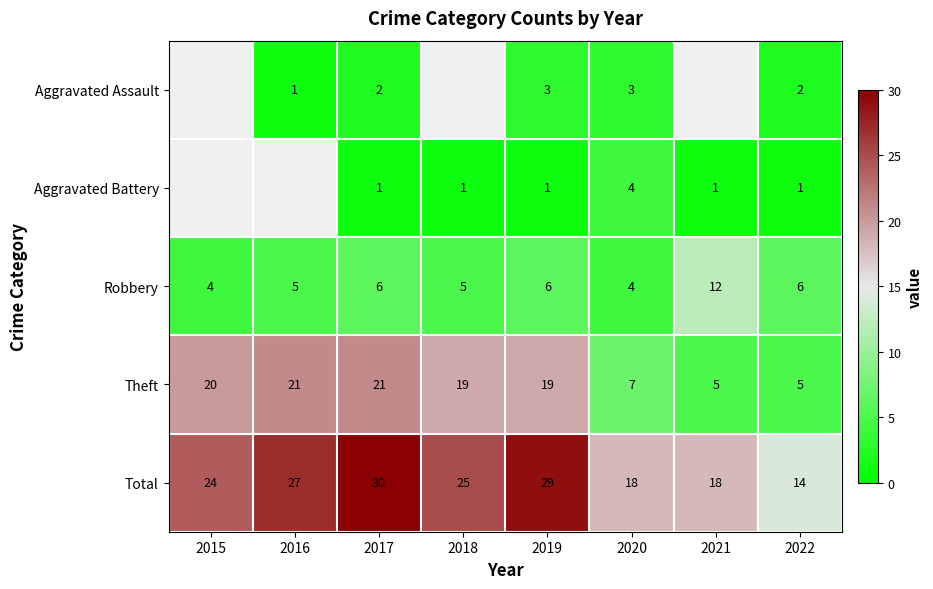

Is the value of Total at 2021 greater than the value of Aggravated Assault at 2022?

Yes